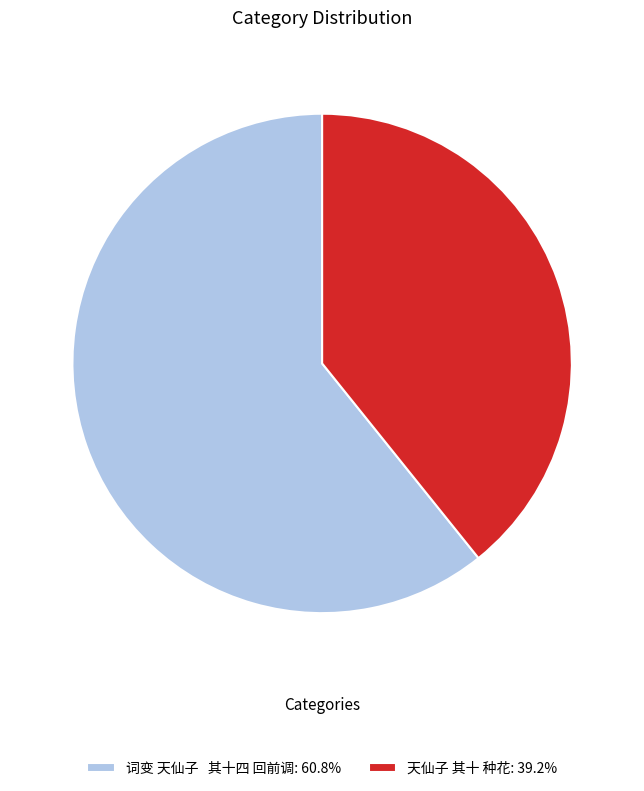

Which category has the smallest portion of the pie?

天仙子 其十 种花